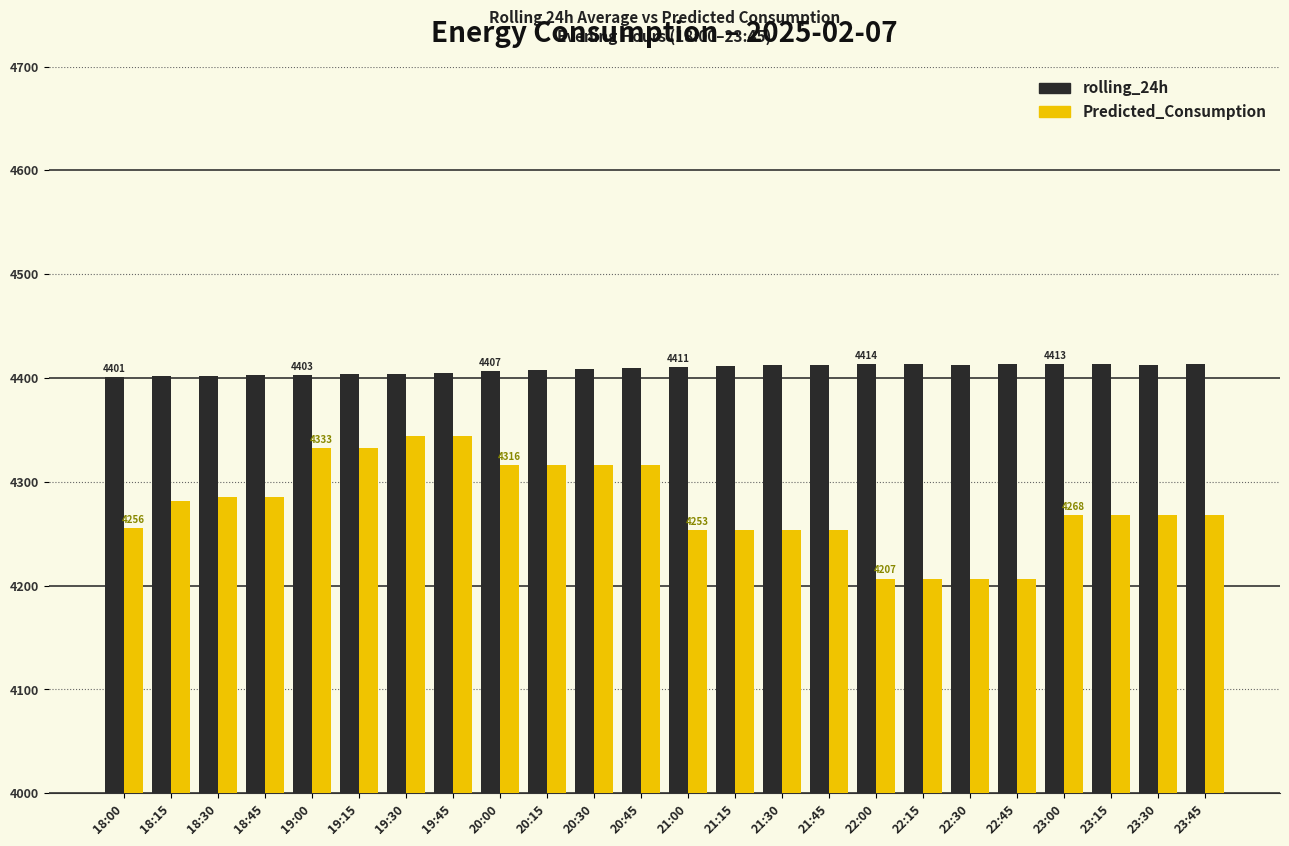

Rank the series by their maximum value, from lowest to highest.

Predicted_Consumption, rolling_24h